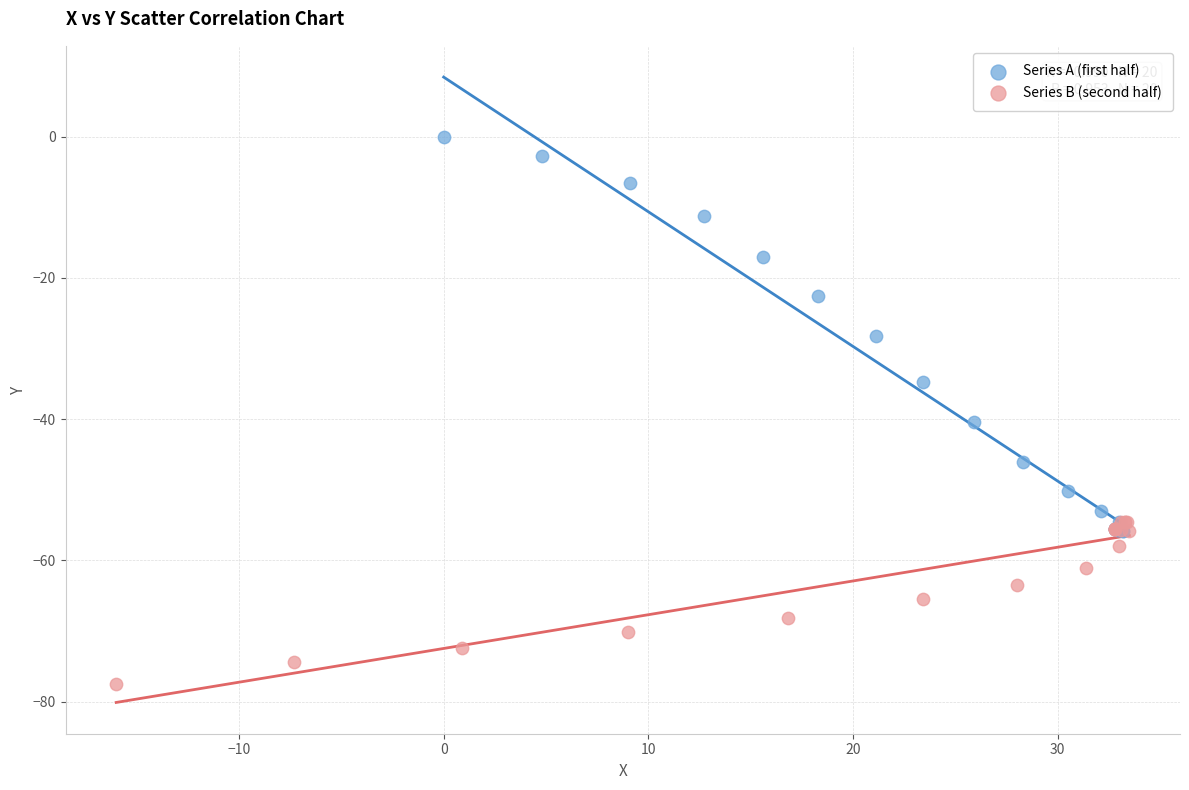

Which series contains the highest Y value?

Series A (first half)